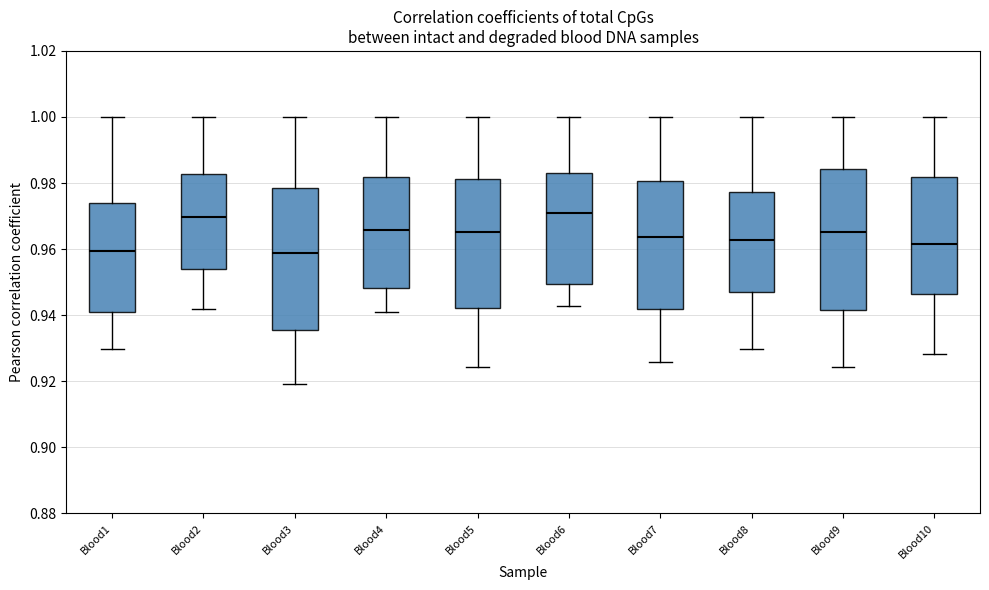

Reading left to right, read every box against the y-axis: the position of its median line, the range the box covers, and the ends of its whiskers. The values are not printed on the chart, so give them approximately, as read against the axis.

Blood1: median 0.960, box 0.940 to 0.974, whiskers 0.930 to 1.000
Blood2: median 0.970, box 0.954 to 0.982, whiskers 0.942 to 1.000
Blood3: median 0.958, box 0.936 to 0.978, whiskers 0.920 to 1.000
Blood4: median 0.966, box 0.948 to 0.982, whiskers 0.942 to 1.000
Blood5: median 0.966, box 0.942 to 0.982, whiskers 0.924 to 1.000
Blood6: median 0.970, box 0.950 to 0.982, whiskers 0.942 to 1.000
Blood7: median 0.964, box 0.942 to 0.980, whiskers 0.926 to 1.000
Blood8: median 0.962, box 0.946 to 0.978, whiskers 0.930 to 1.000
Blood9: median 0.966, box 0.942 to 0.984, whiskers 0.924 to 1.000
Blood10: median 0.962, box 0.946 to 0.982, whiskers 0.928 to 1.000